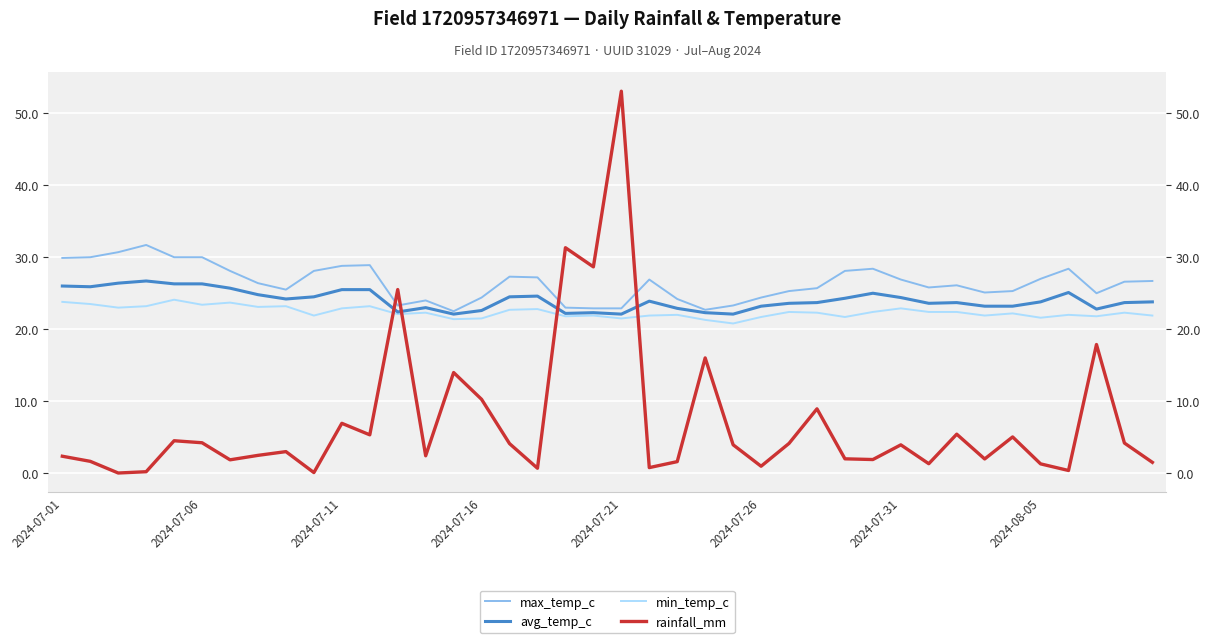

Between 12 and 22, which series saw the biggest shift?

rainfall_mm